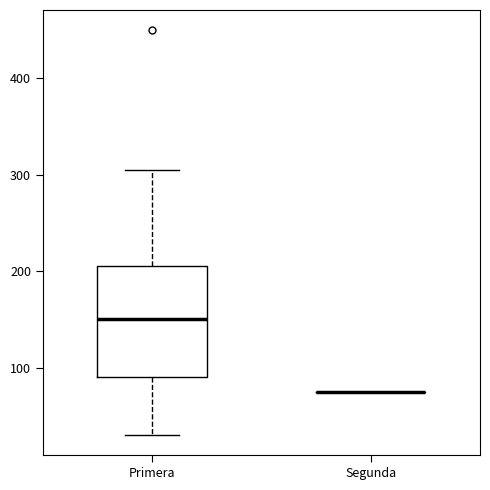

Reading left to right, read every box against the y-axis: the position of its median line, the range the box covers, and the ends of its whiskers. The values are not printed on the chart, so give them approximately, as read against the axis.

Primera: median 150, box 90 to 210, whiskers 30 to 310
Segunda: box collapsed to a line at 80, whiskers 80 to 80